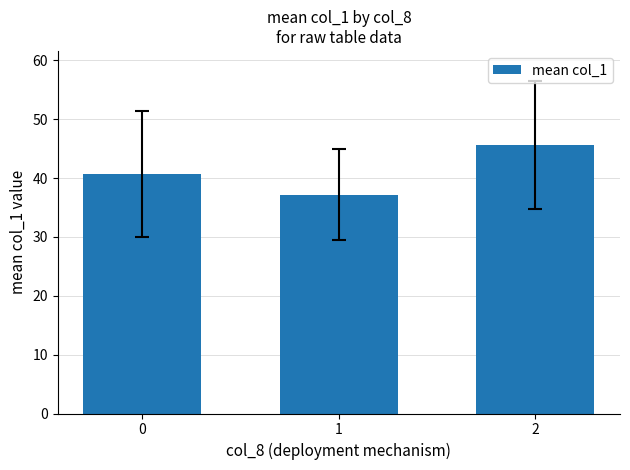

Reading left to right, transcribe all the data shown in this chart.

40.7	37.2	45.6